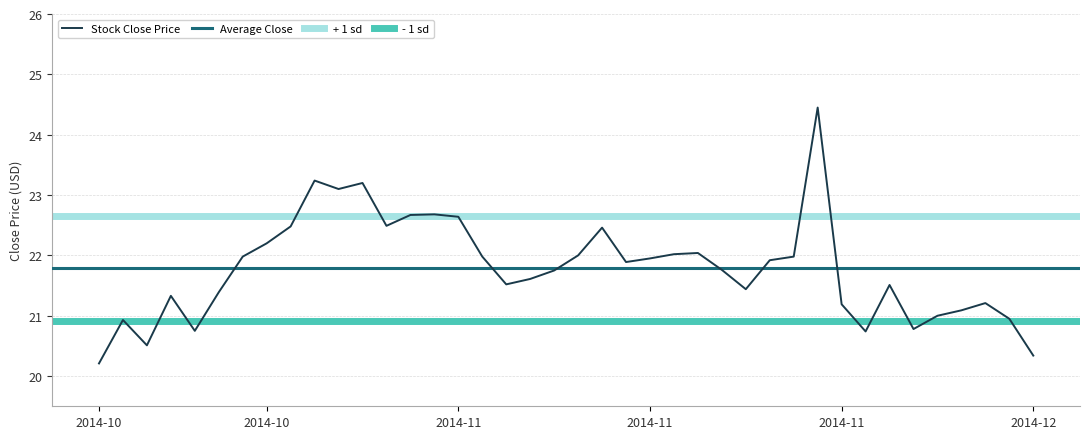

Count the number of categories in the chart.

40